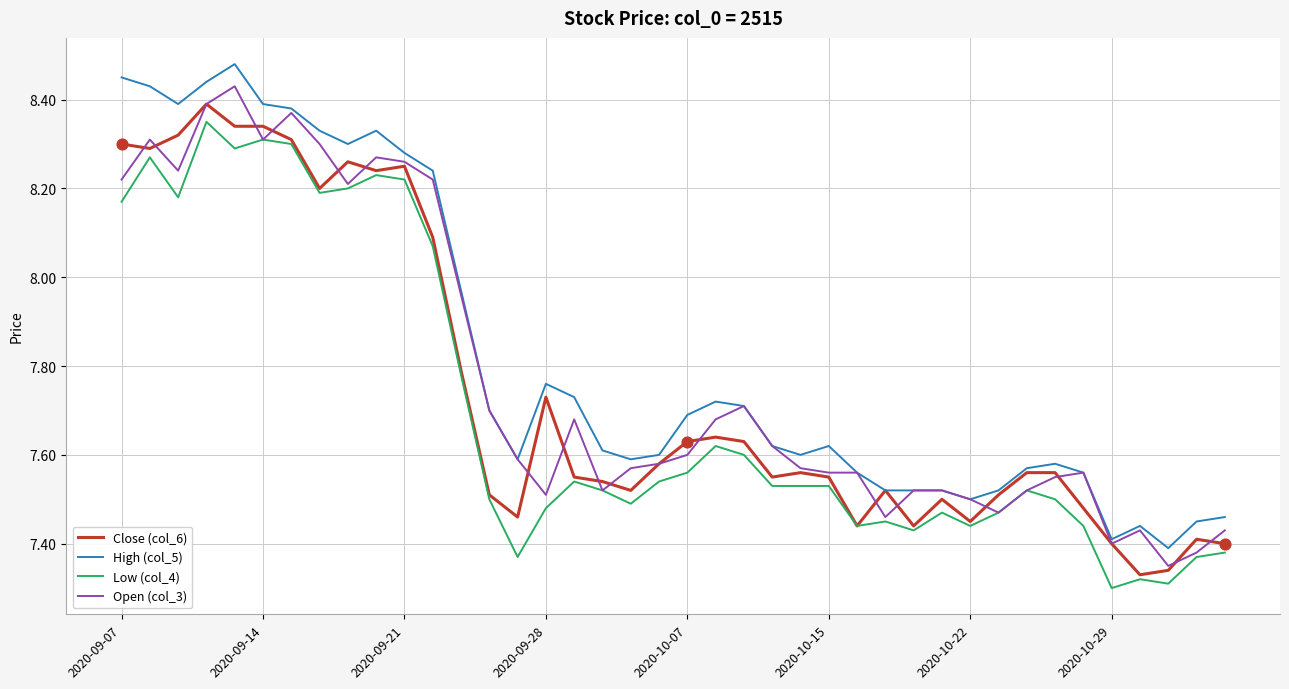

True or false: High (col_5) and Low (col_4) intersect in this chart.

False